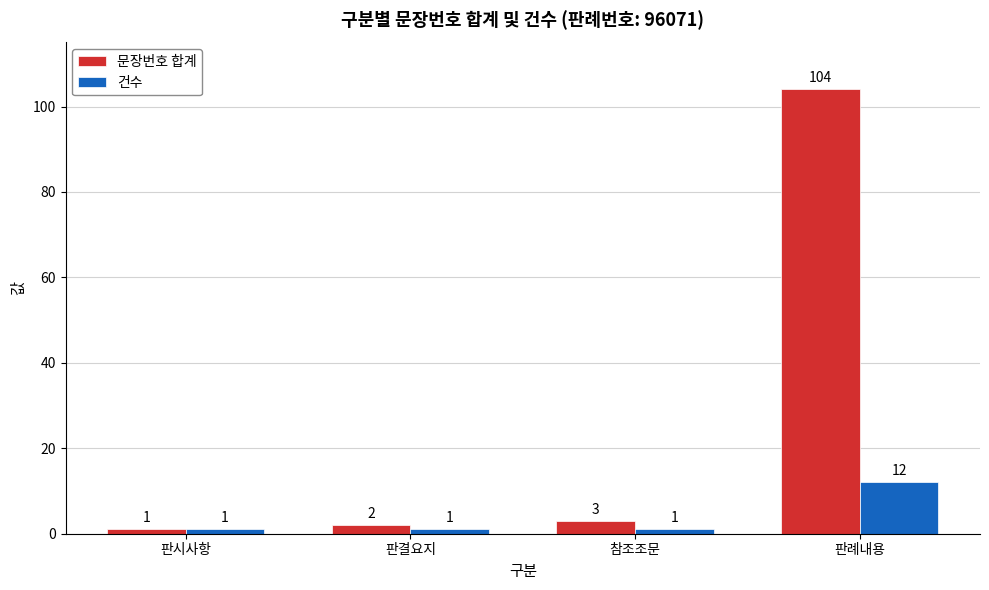

Which series has the largest total across all categories?

문장번호 합계